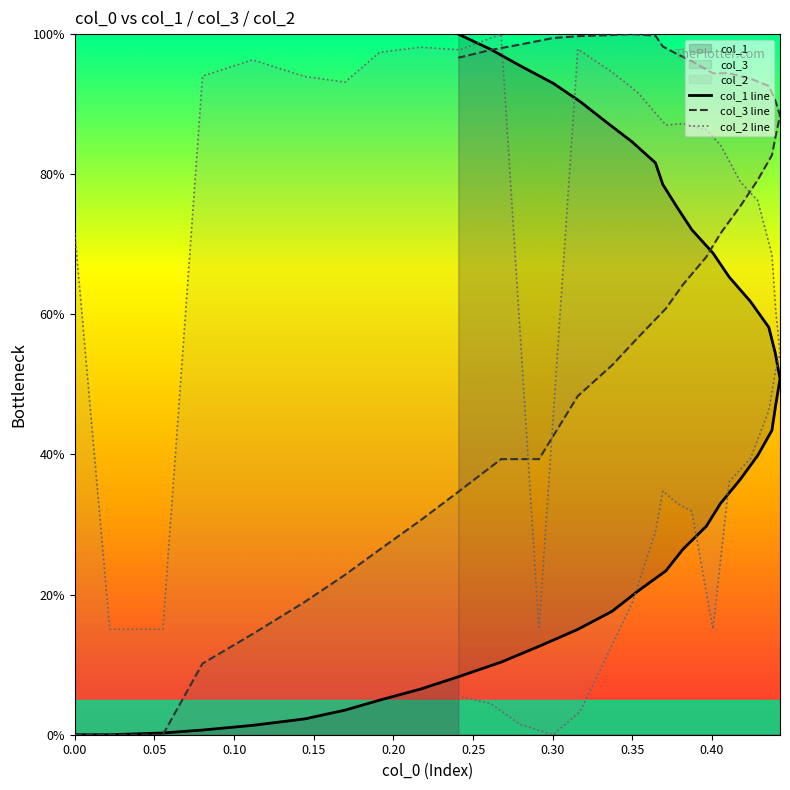

How many times do col_3 line and col_1 line cross each other?

2